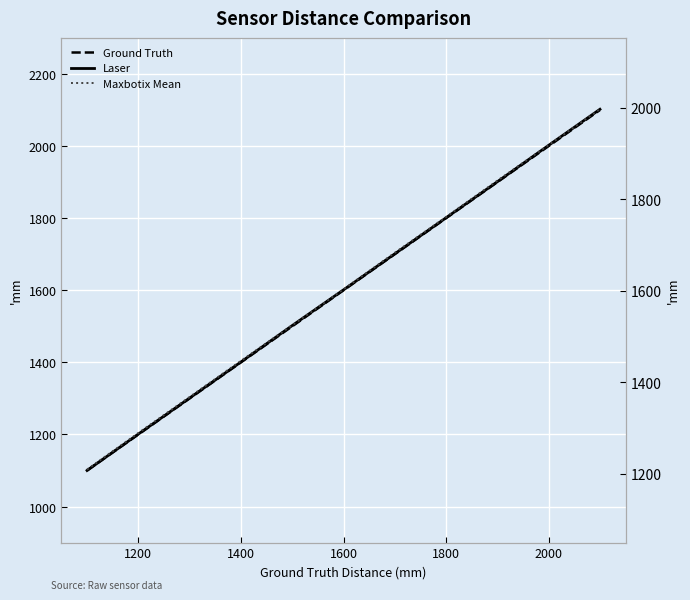

How many lines are shown in the chart?

3